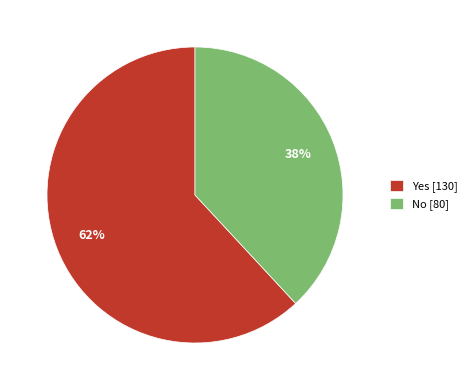

Which category has the biggest portion of the pie?

Yes